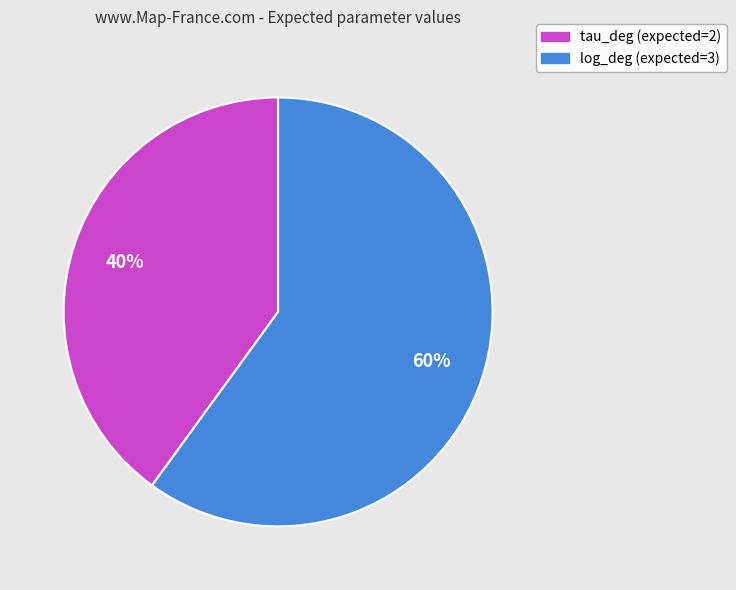

Approximately how many times larger is the value at log_deg (expected=3) compared to tau_deg (expected=2)?

1.5